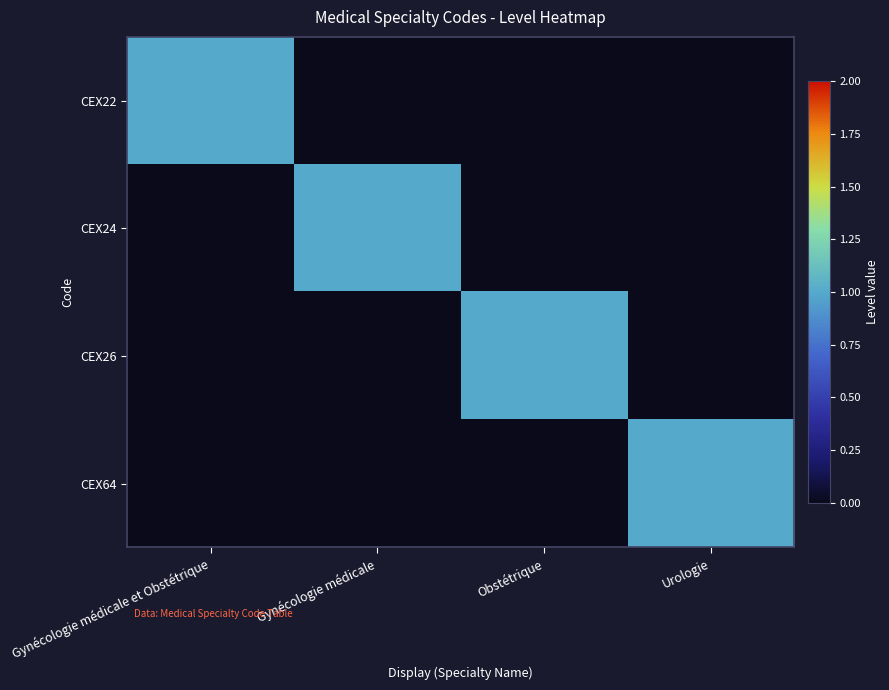

At how many categories does at least one series exceed 0?

4